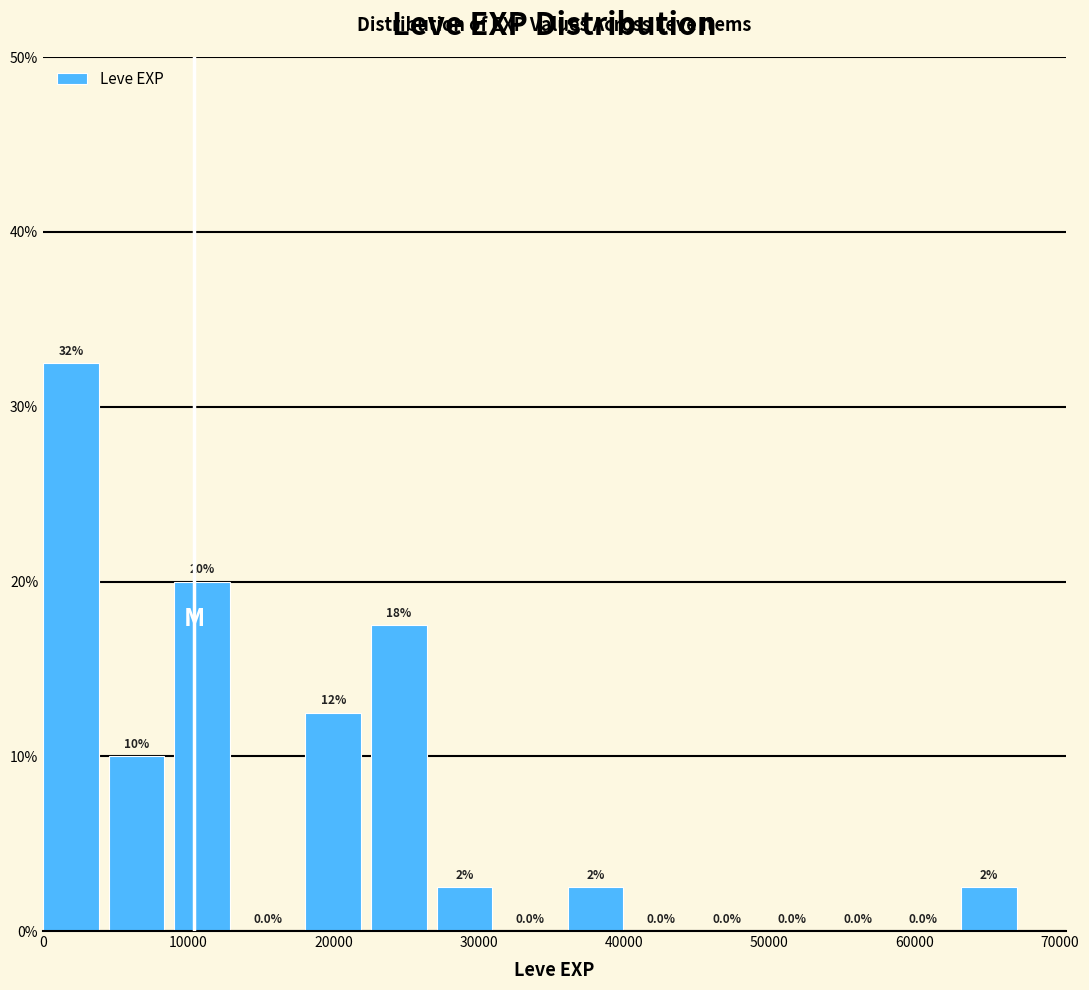

Over which range of the x-axis is the bar tallest?

0 to 5000